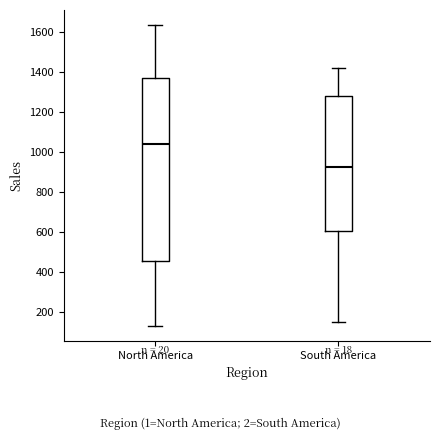

Which box's median line is the highest?

North America